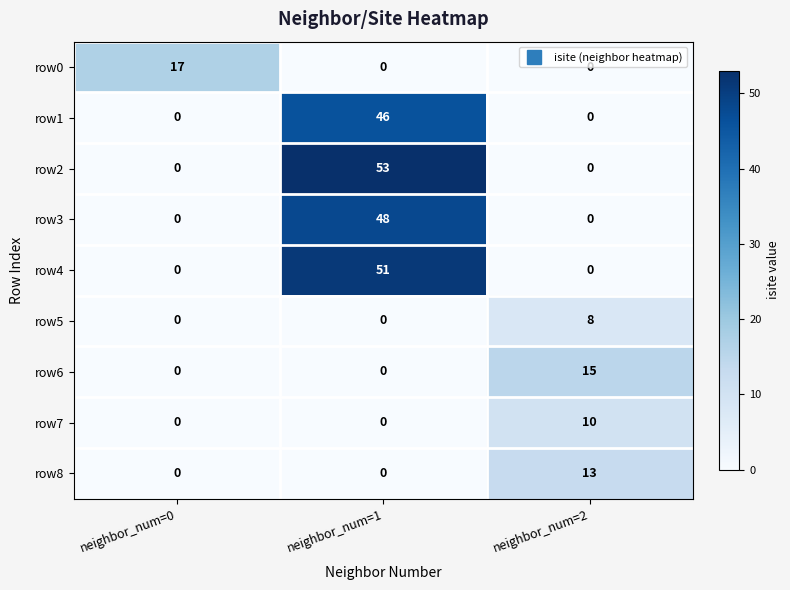

What is the total value across all series at neighbor_num=1?

198